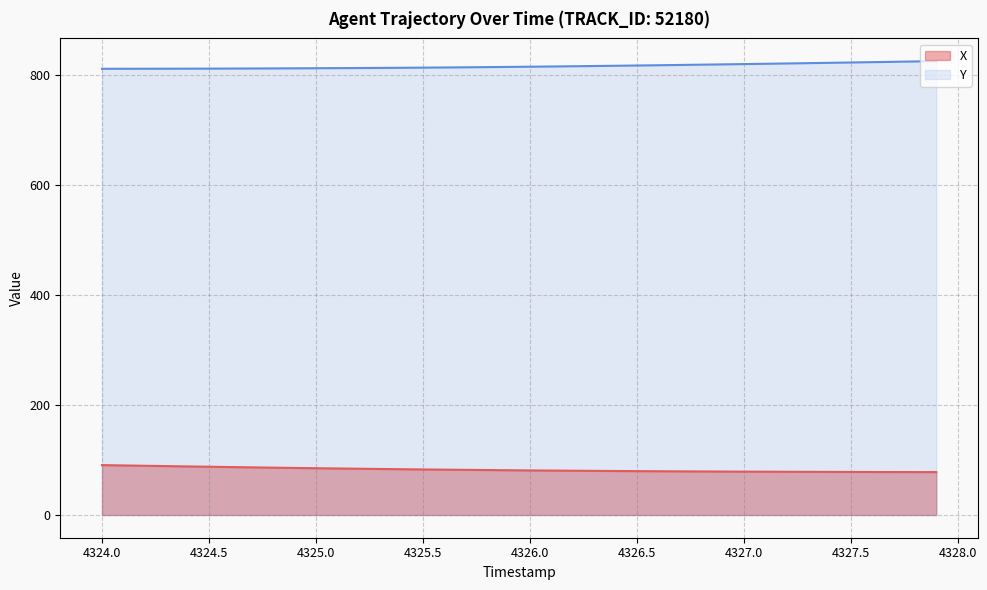

The value of X at 4327.0 is 78.9. True or false?

True